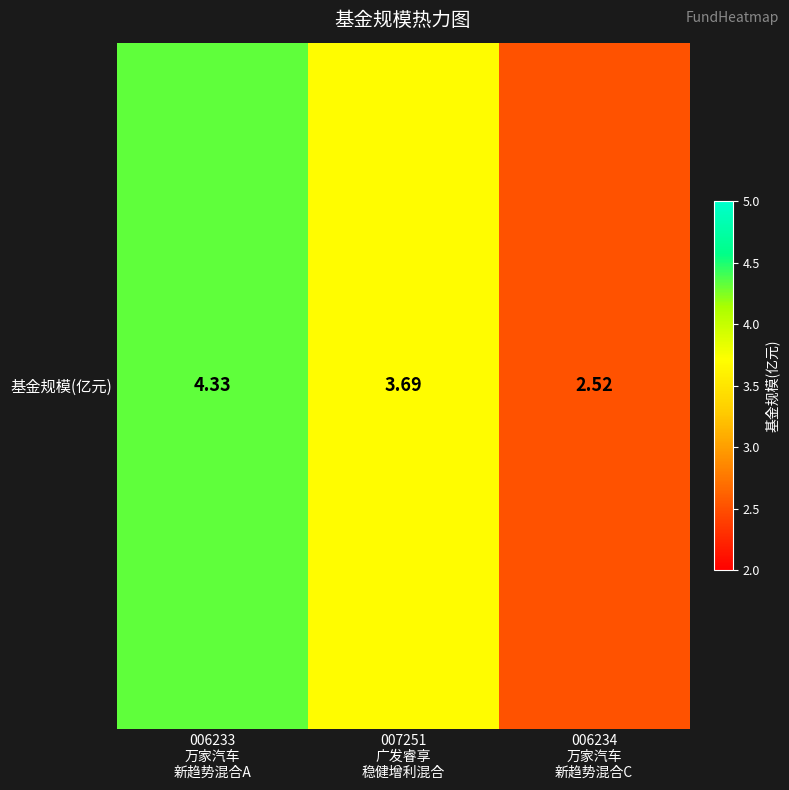

At which label does the data first exceed 3?

006233
万家汽车
新趋势混合A